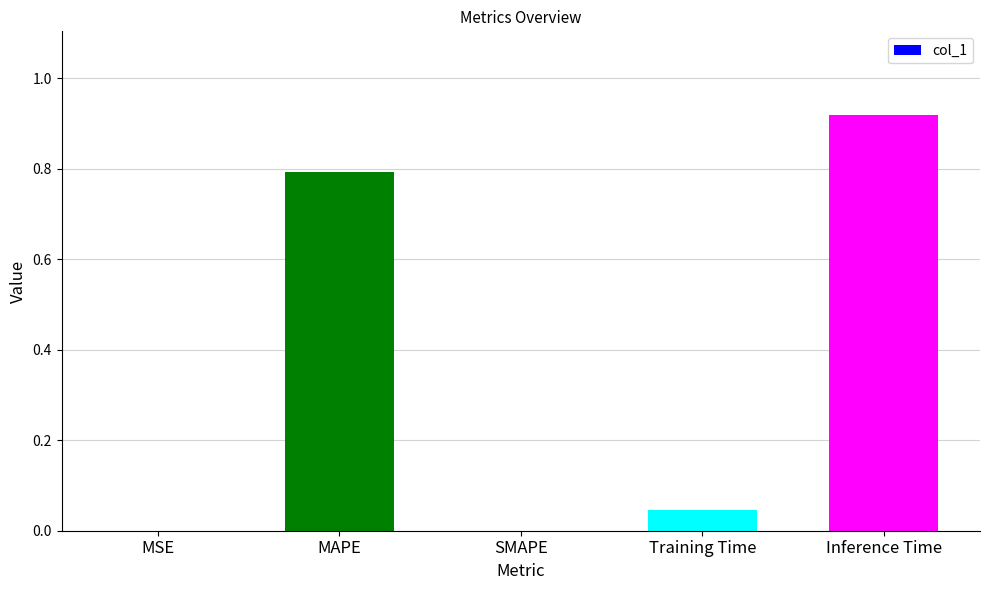

Are the bars horizontal?

No